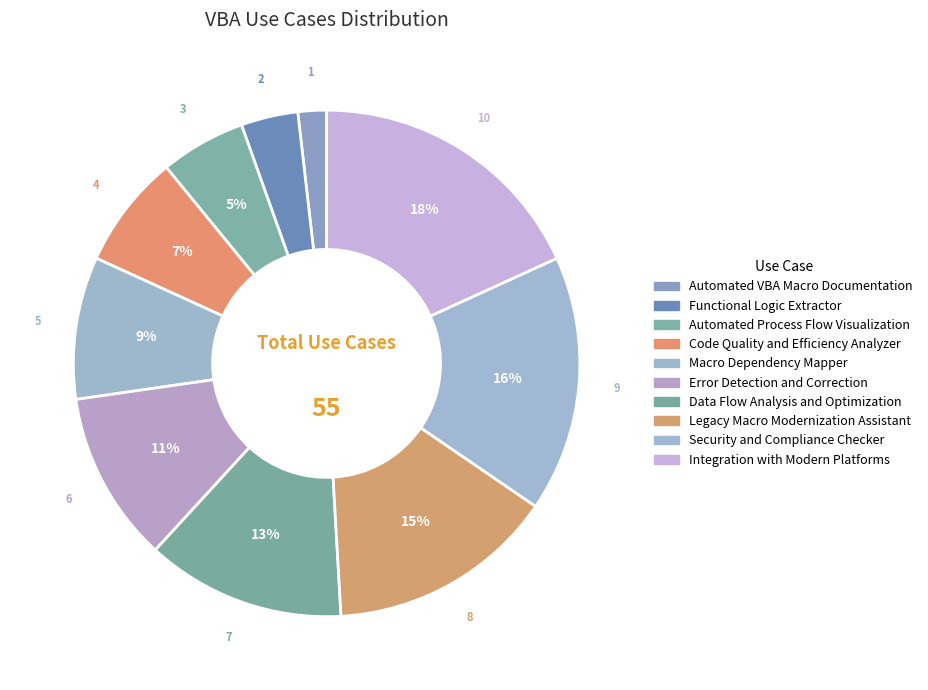

Count the number of slices in the pie.

10